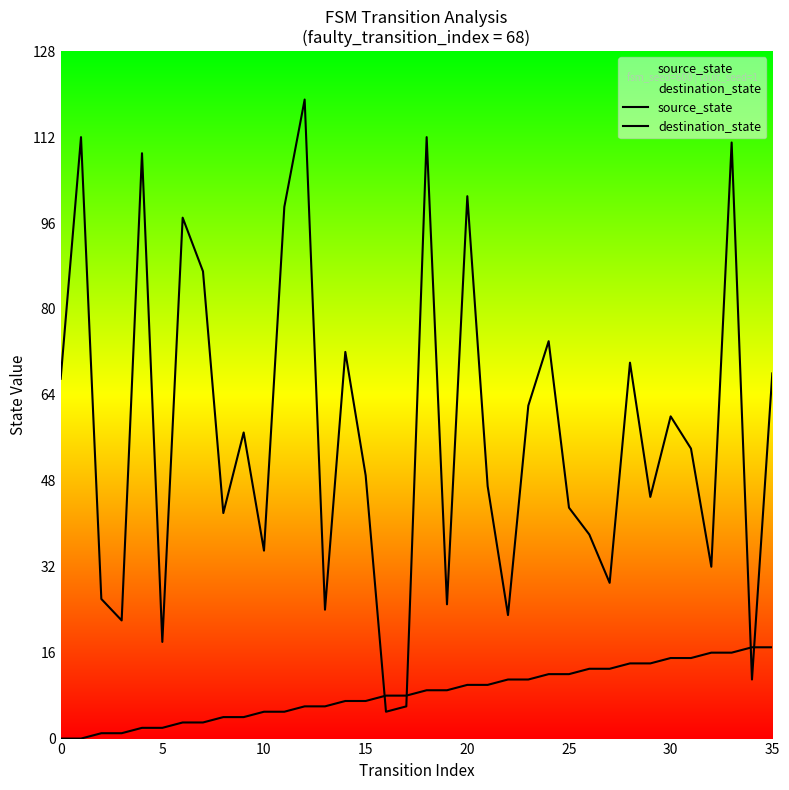

Is the value of source_state at 12 greater than the value of destination_state at 10?

No